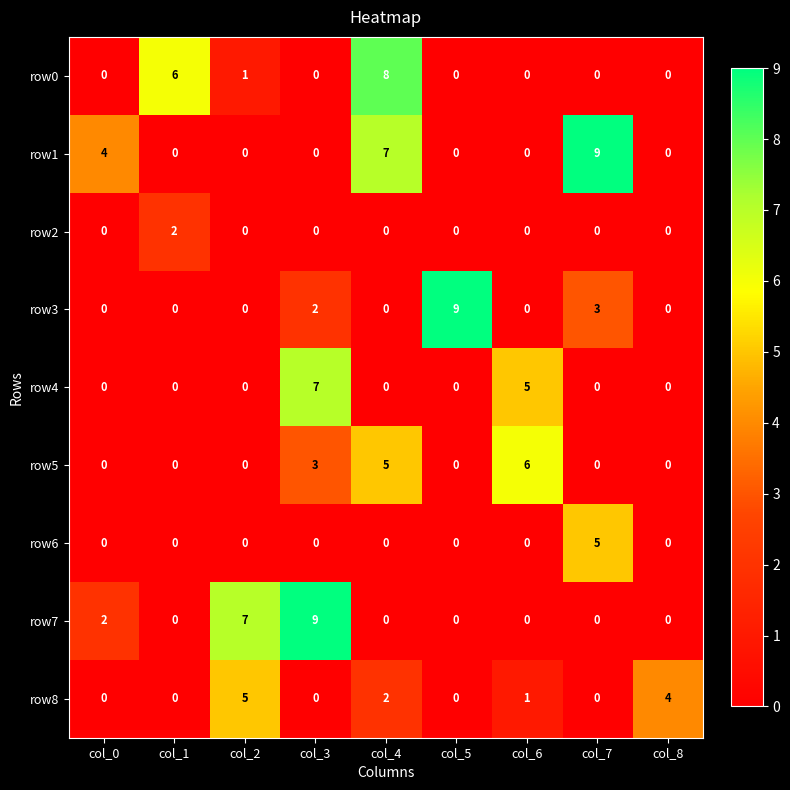

At how many categories does at least one series exceed 0?

9